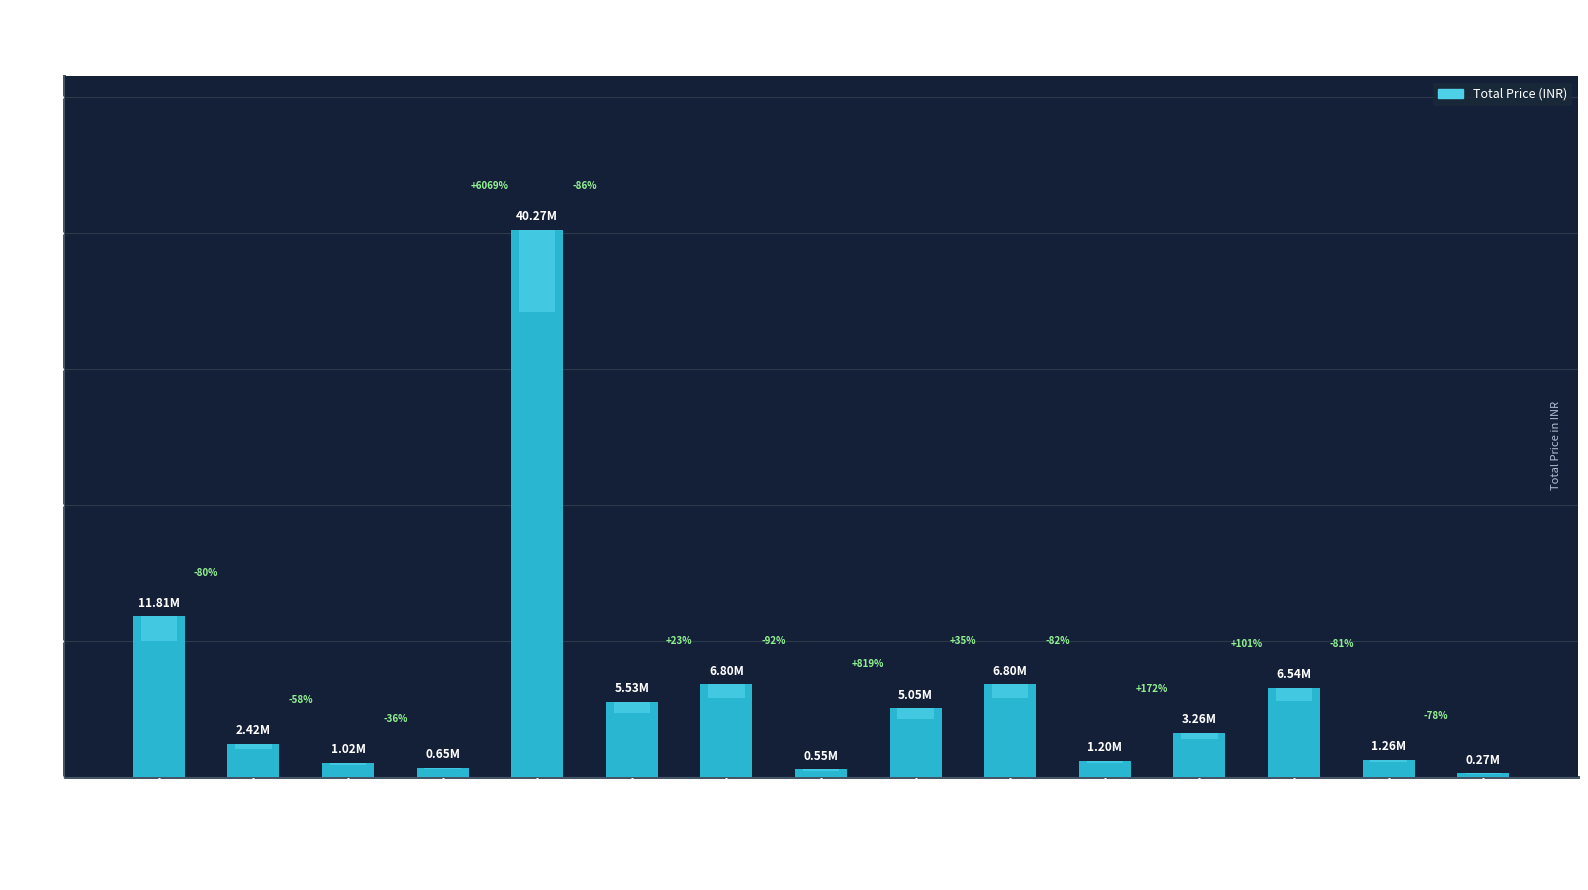

What is the difference between the values at Inlet Manhole & Chamber and Disc Filter?

8545600